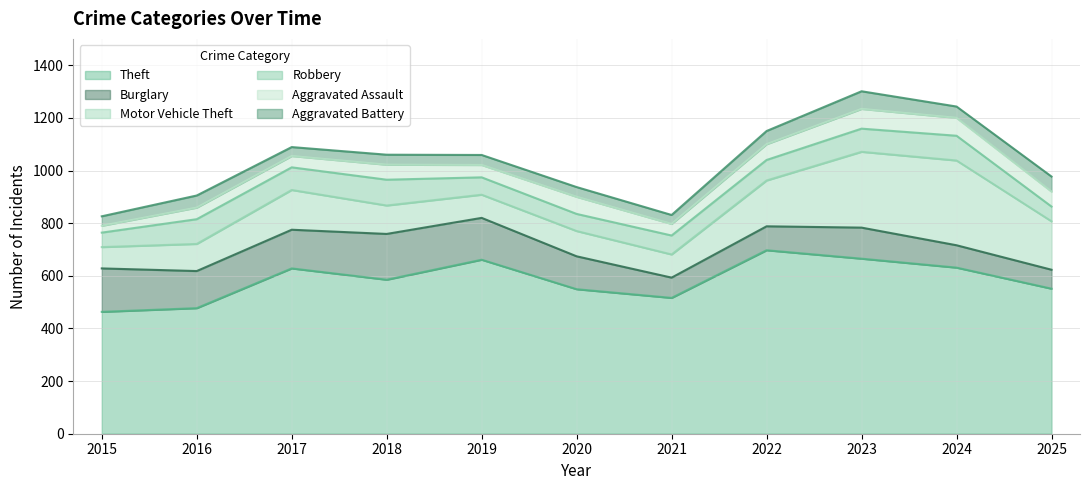

Between 2022 and 2017, which is larger?

2022